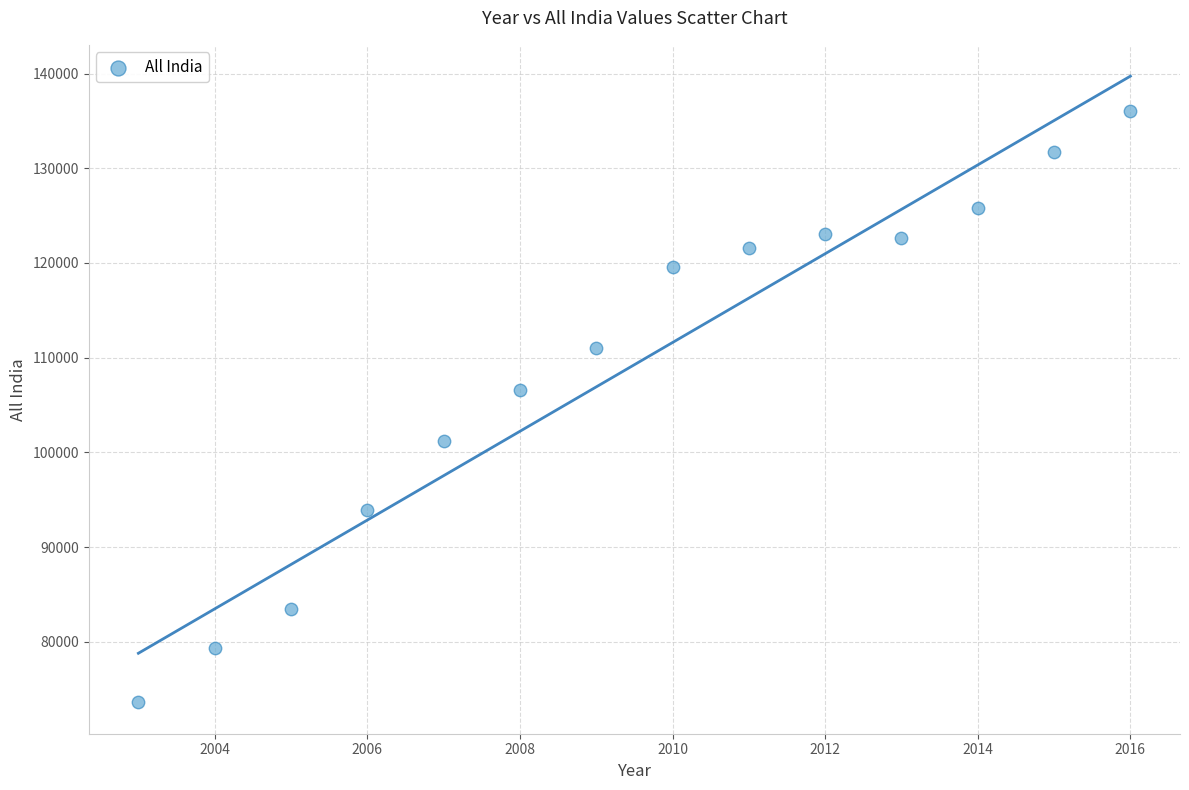

What Y value in the scatter plot is closest to 104830?

106591